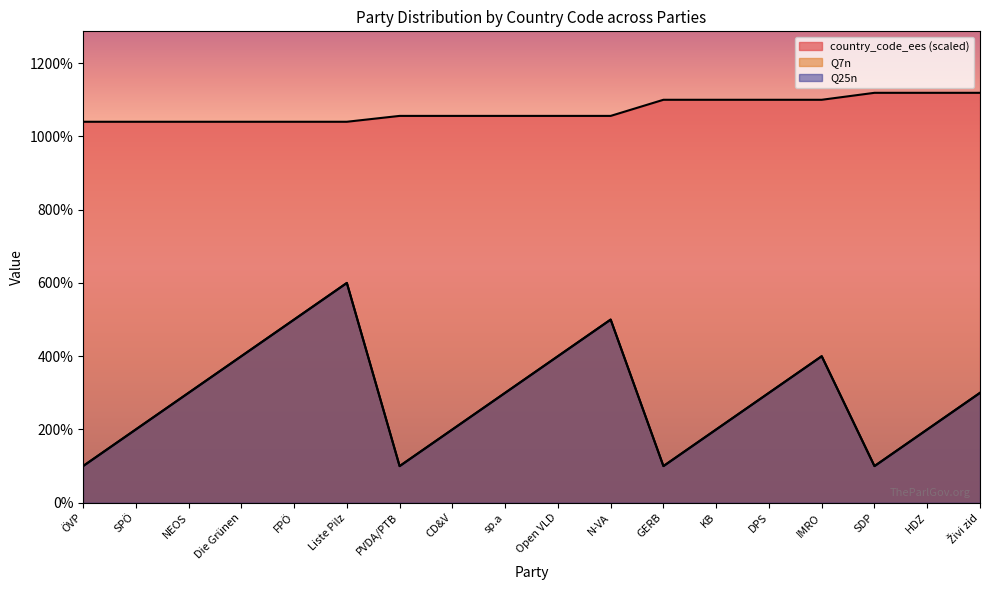

At which category does the chart reach its peak across all series?

SDP